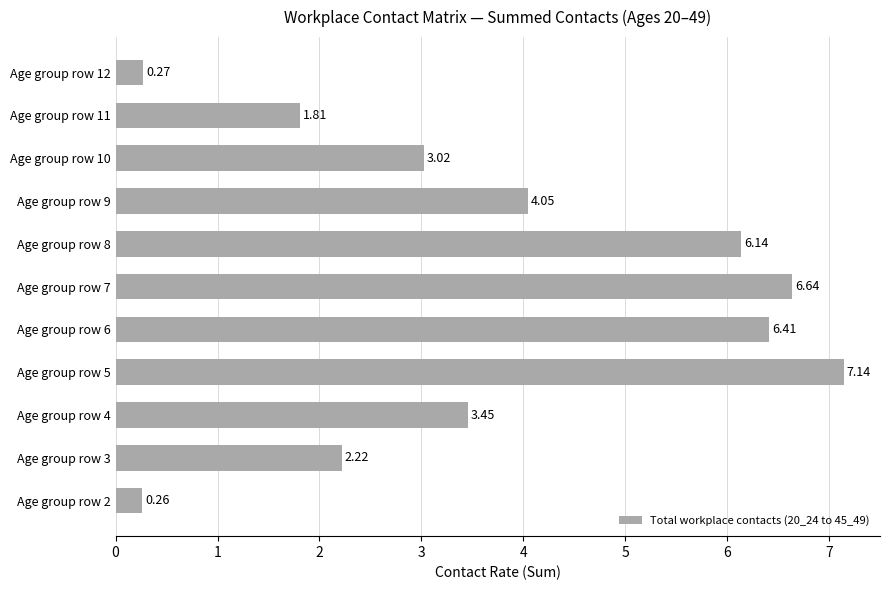

List the labels in order of value, smallest first.

Age group row 2, Age group row 12, Age group row 11, Age group row 3, Age group row 10, Age group row 4, Age group row 9, Age group row 8, Age group row 6, Age group row 7, Age group row 5